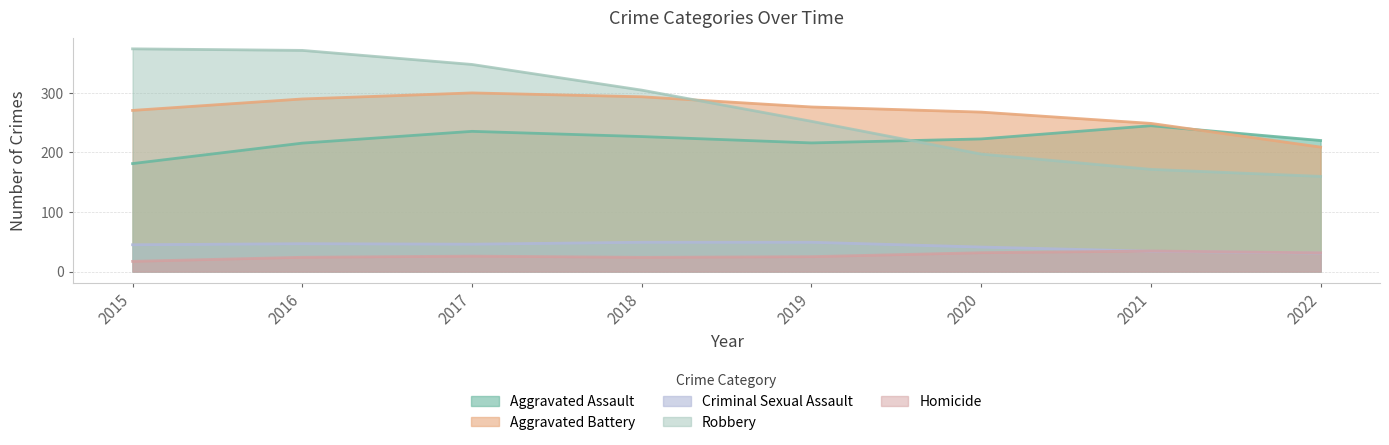

Which series ends up on top after the final intersection of Homicide and Criminal Sexual Assault?

Homicide